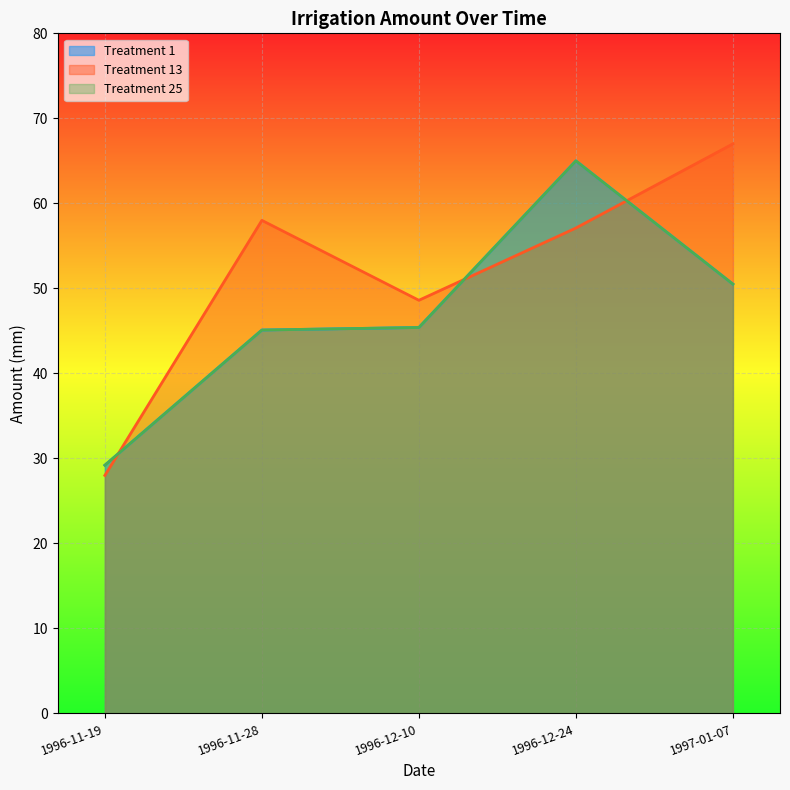

What are all the series names shown in the legend?

Treatment 1, Treatment 13, Treatment 25